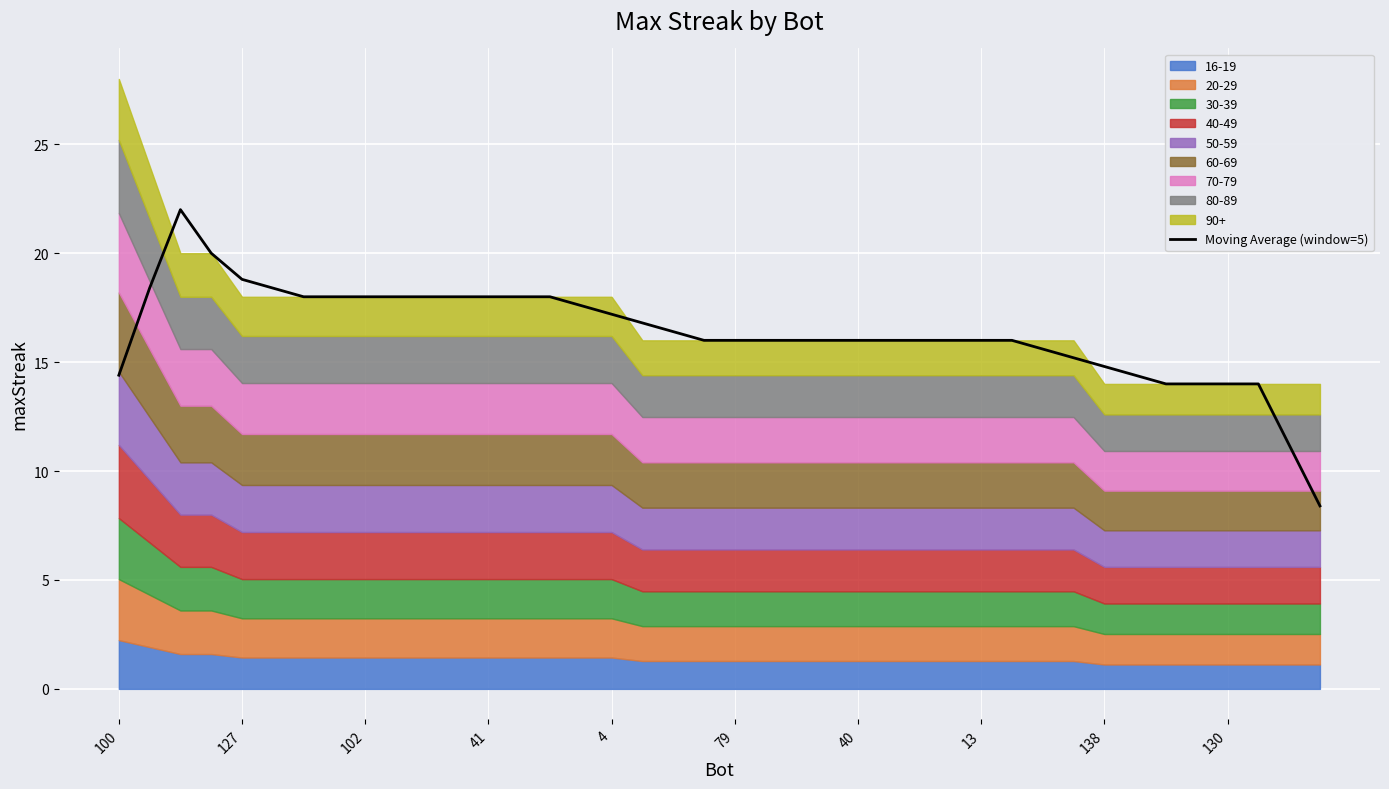

How many lines are shown in the chart?

1